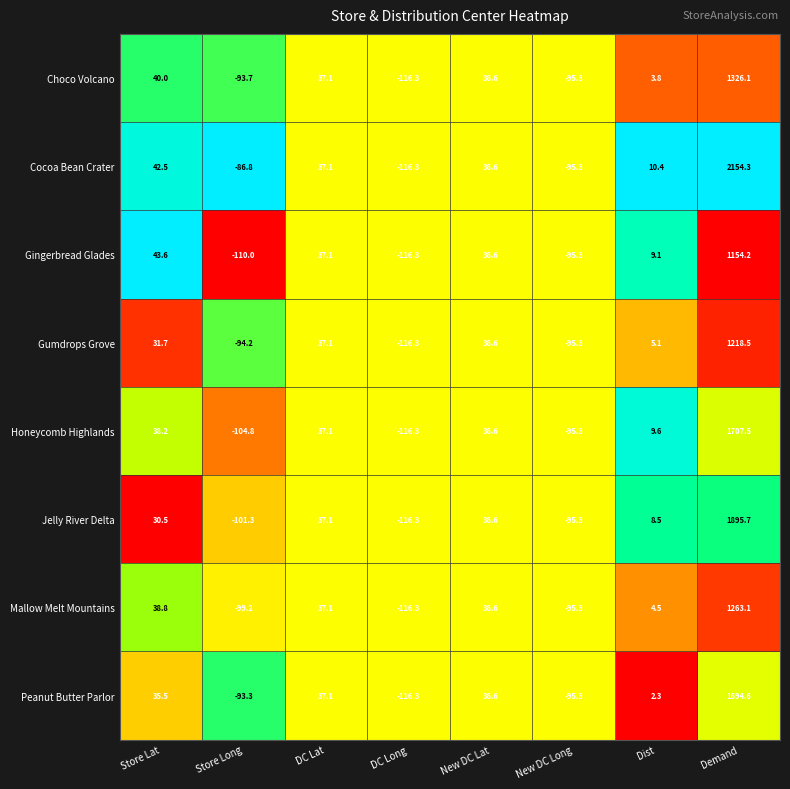

What is the sum of all Gingerbread Glades values?

959.0